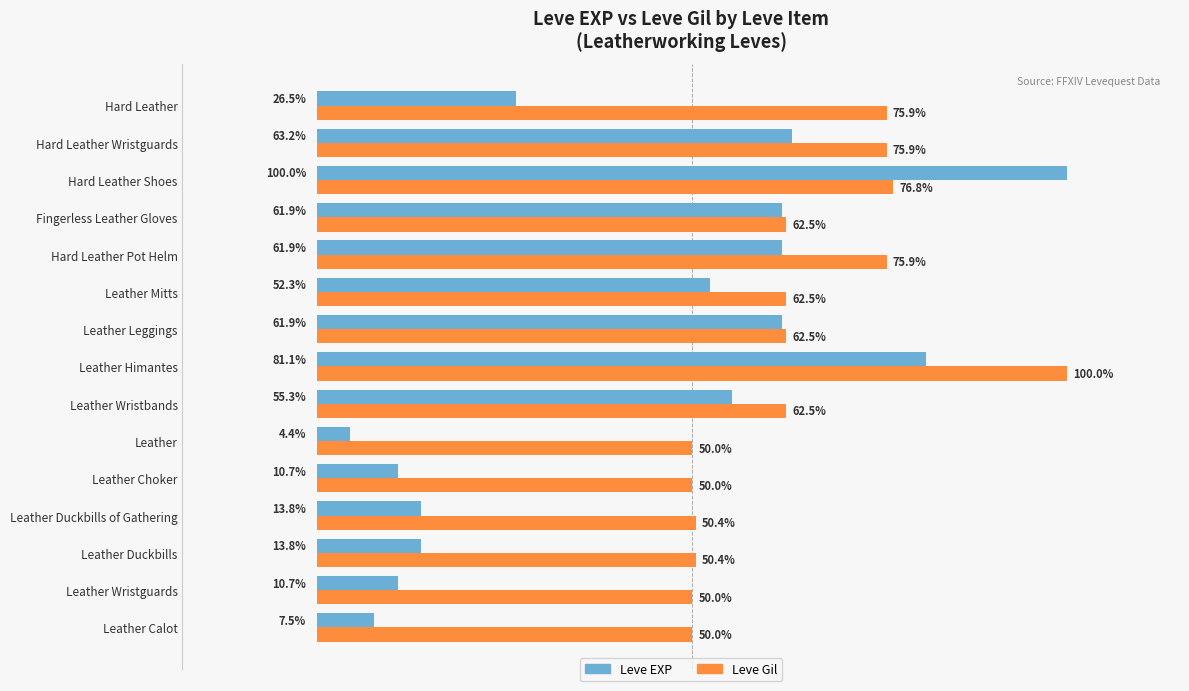

Which category has the highest value in the Leve EXP series?

Hard Leather Shoes